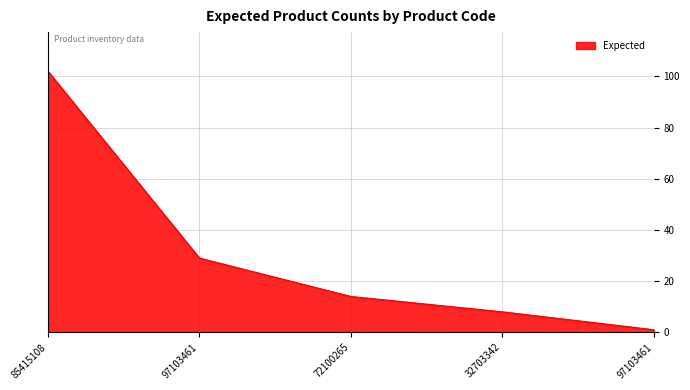

True or false: the data has more than 1 interior local peaks.

False